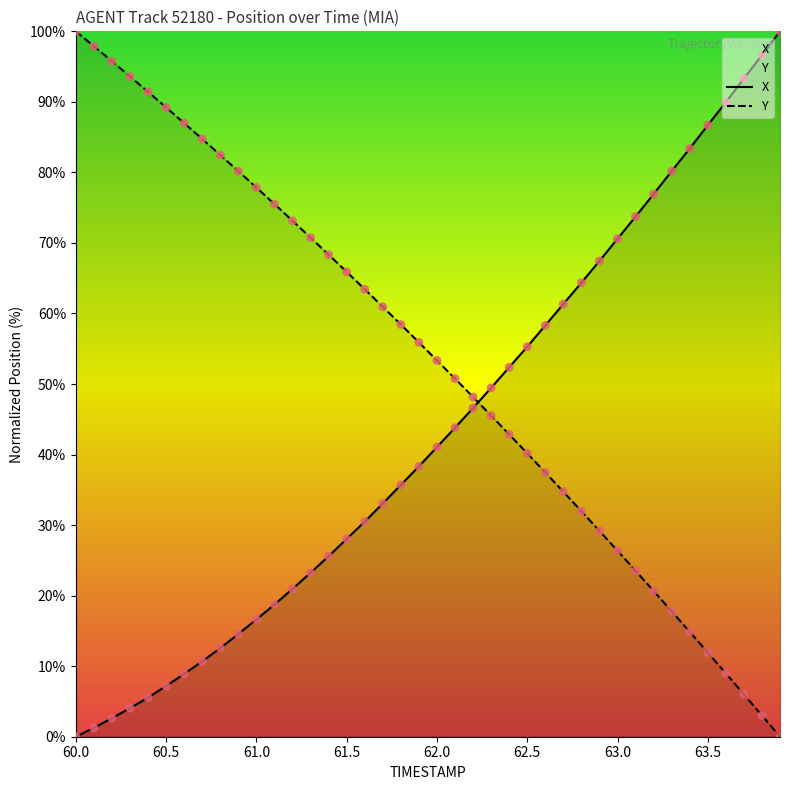

Is the value of Y at 62.3 greater than the value of X at 63.8?

No